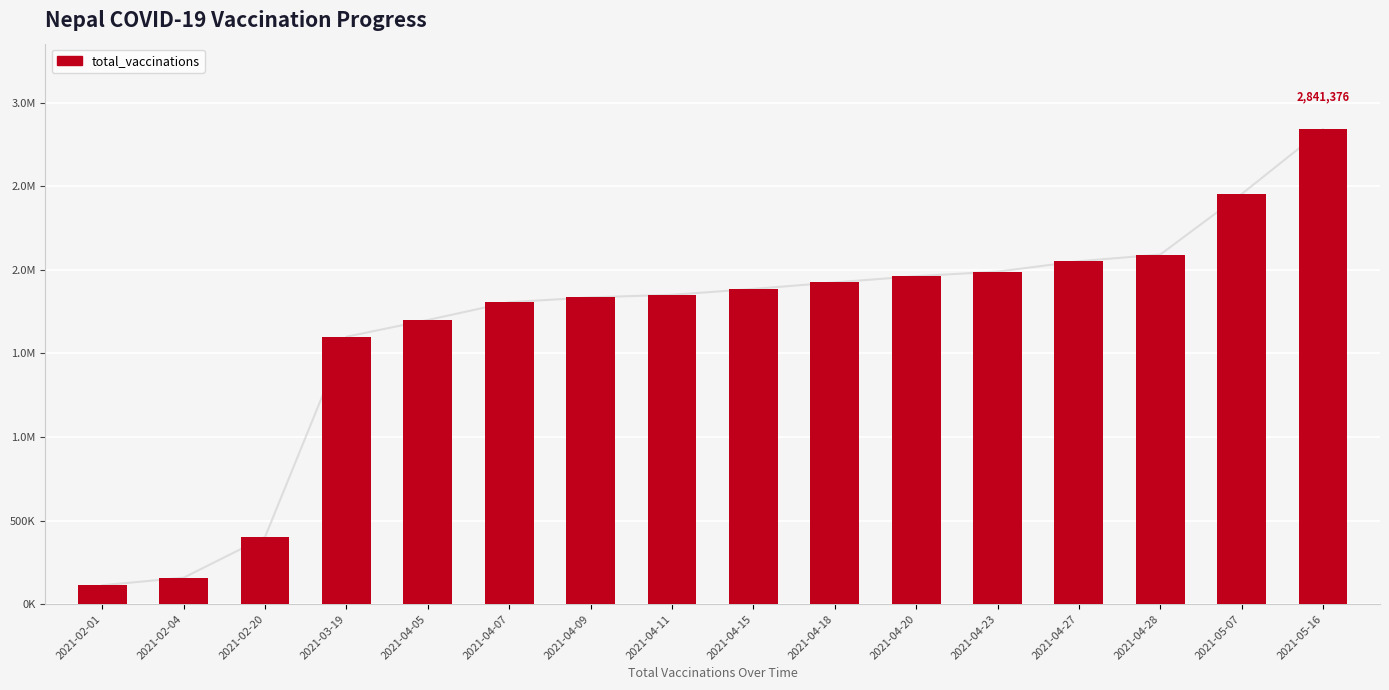

What is the average value?

1666596